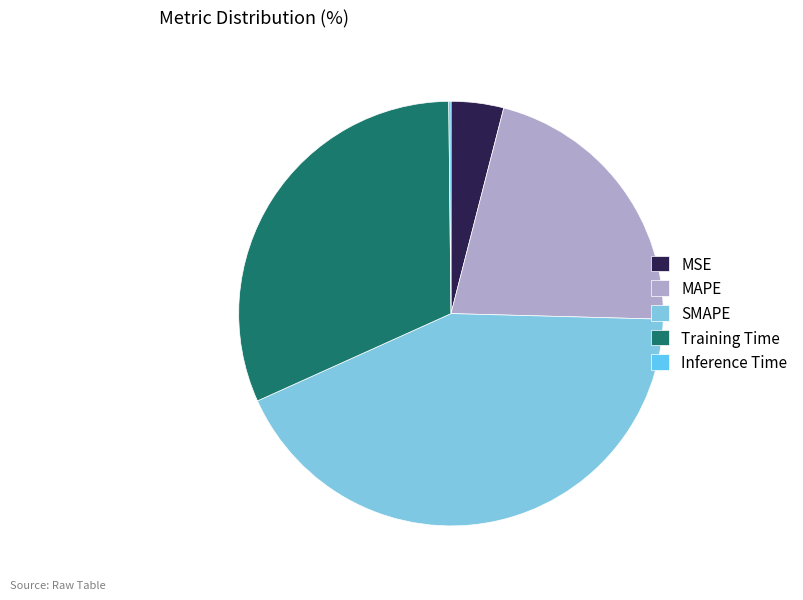

Does MAPE represent more than half of the total?

No